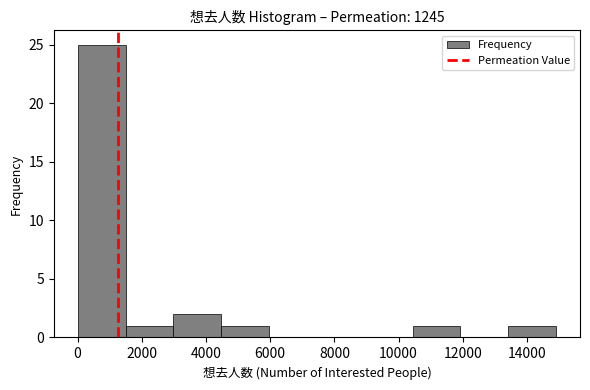

Reading left to right, transcribe this chart: for each bar, give the range it covers on the x-axis and its height. Neither the bar edges nor the heights are printed on the chart, so give them approximately, as read against the axes.

0 to 1400: 25
1400 to 3000: 1
3000 to 4400: 2
4400 to 6000: 1
6000 to 7400: 0
7400 to 9000: 0
9000 to 10400: 0
10400 to 12000: 1
12000 to 13400: 0
13400 to 15000: 1